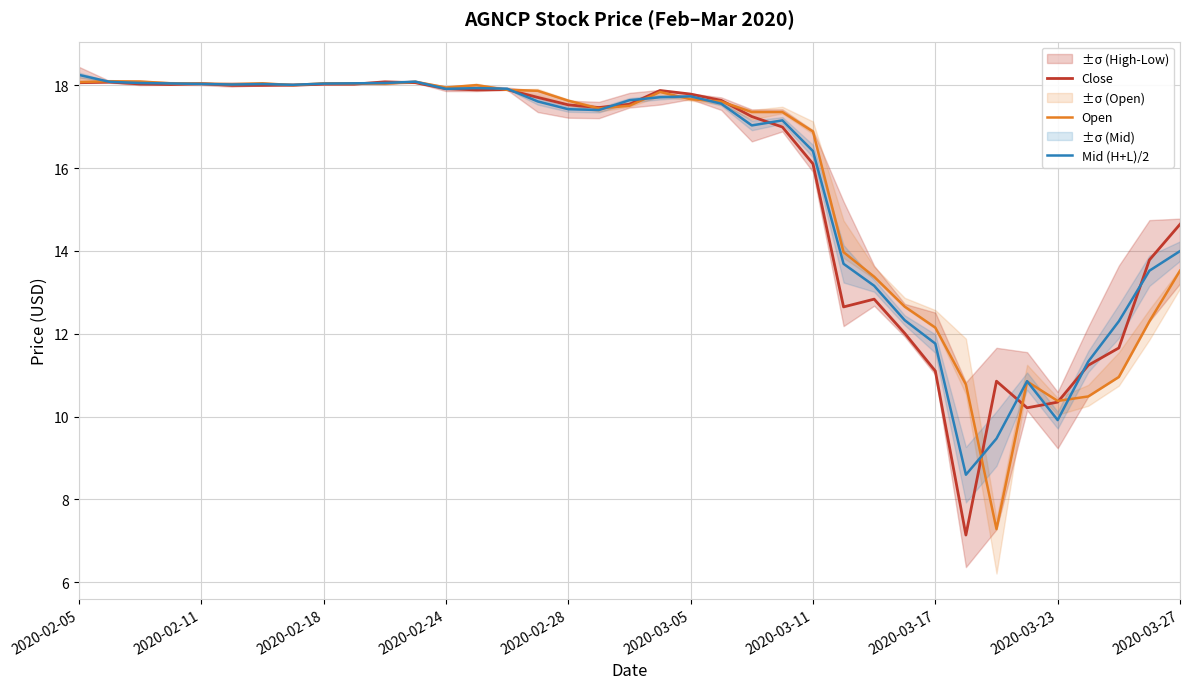

What is the lowest value of the Open series?

7.3